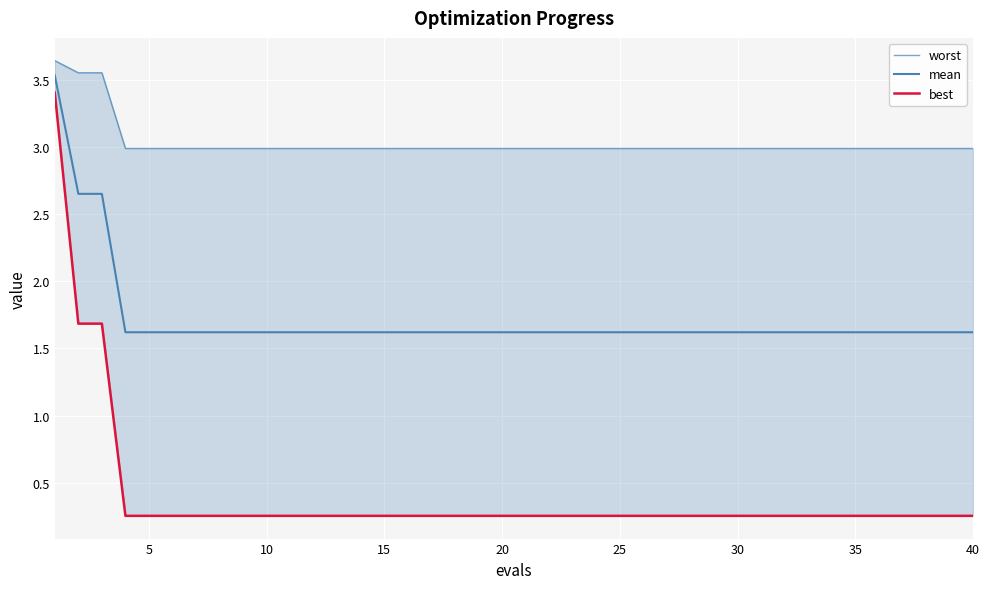

List the series in order of their peak value, highest first.

worst, mean, best